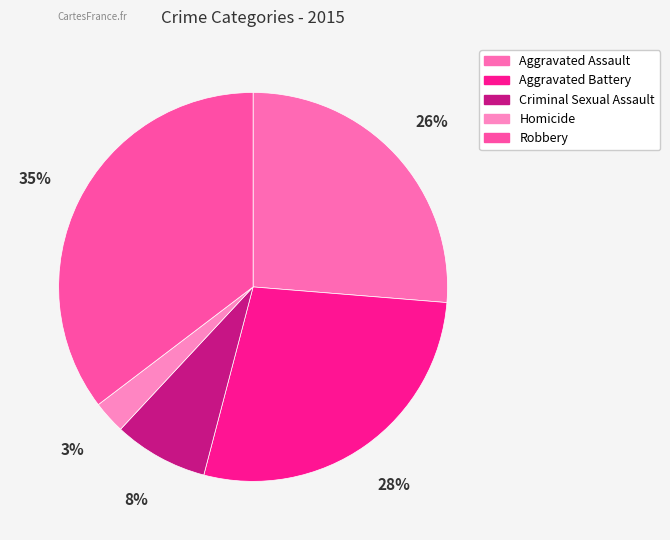

To the nearest percent, what is the difference between the Aggravated Battery and Aggravated Assault slice percentages?

2%